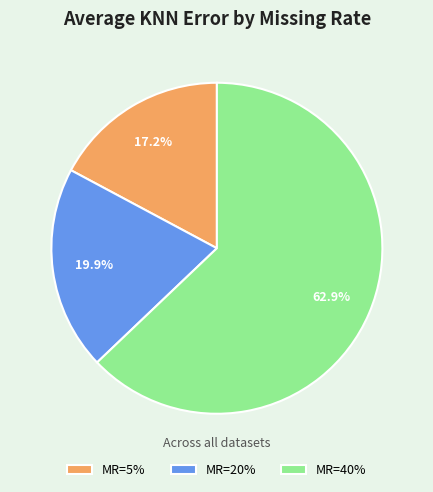

Combined, do MR=5% and MR=40% account for over 50%?

Yes